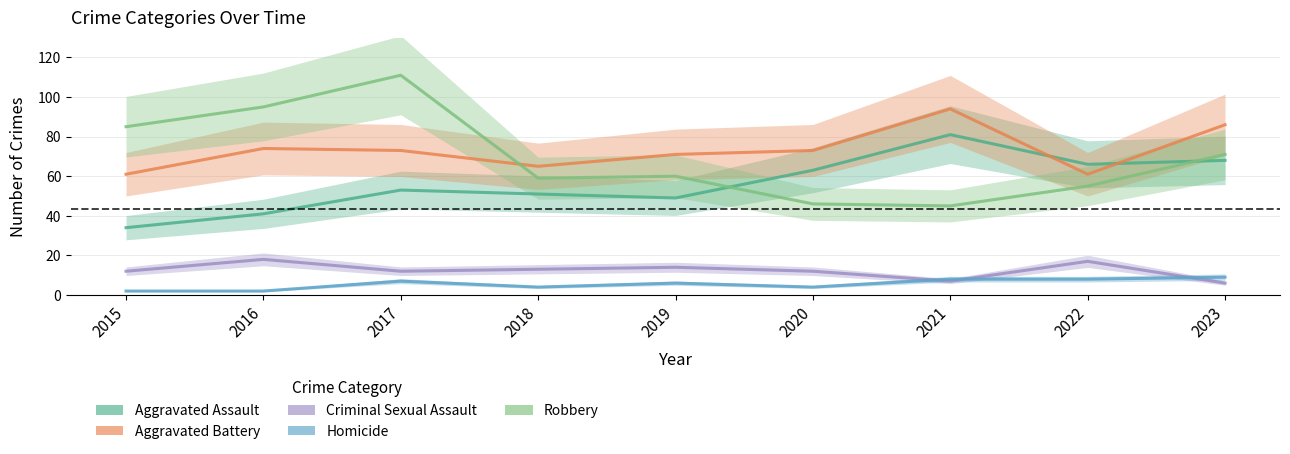

List the series in order of their peak value, lowest first.

Homicide, Criminal Sexual Assault, Aggravated Assault, Aggravated Battery, Robbery